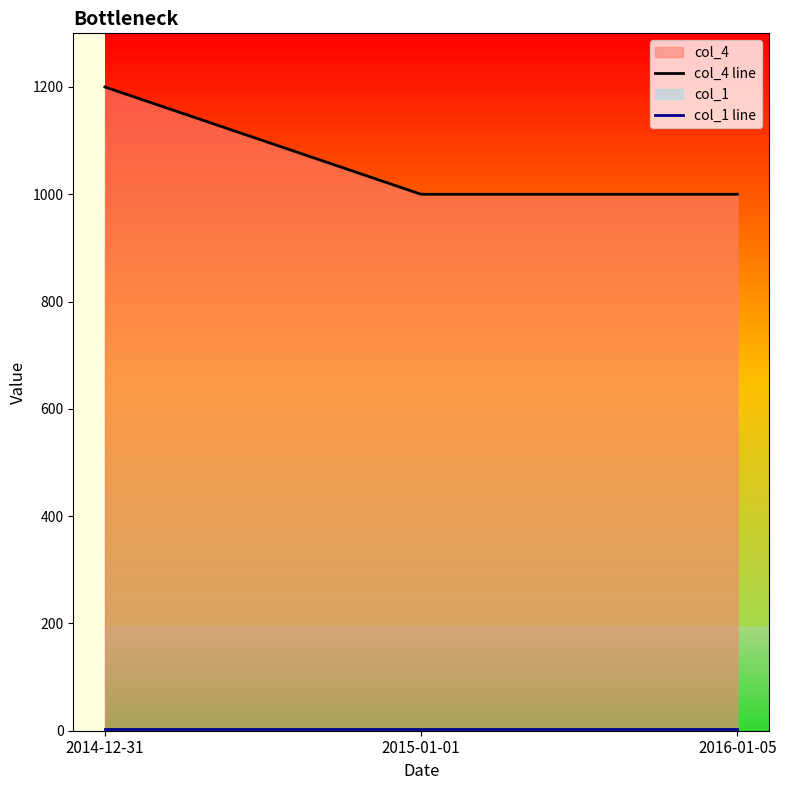

What is the total value across all series at 2016-01-05?

1004